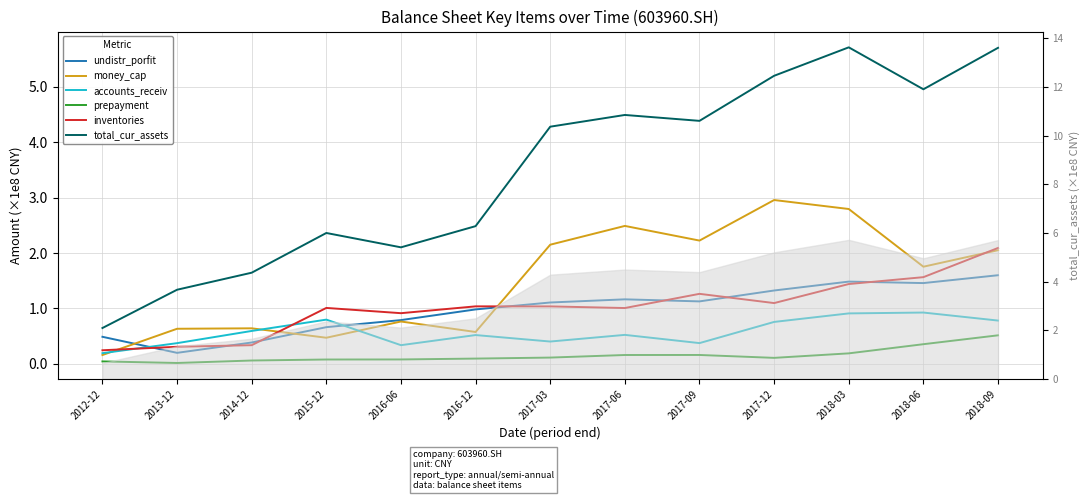

What are all the series names shown in the legend?

undistr_porfit, money_cap, accounts_receiv, prepayment, inventories, total_cur_assets